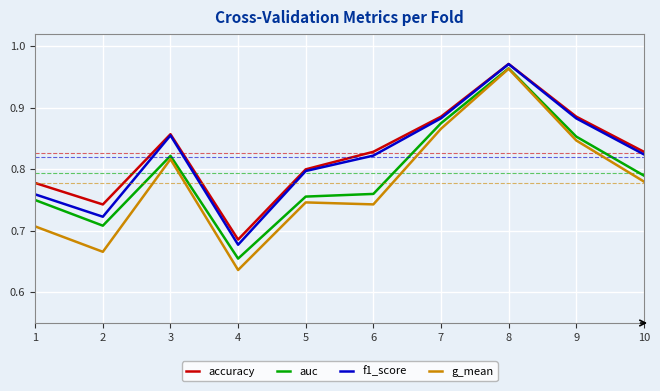

Which category has the highest value in the accuracy series?

8